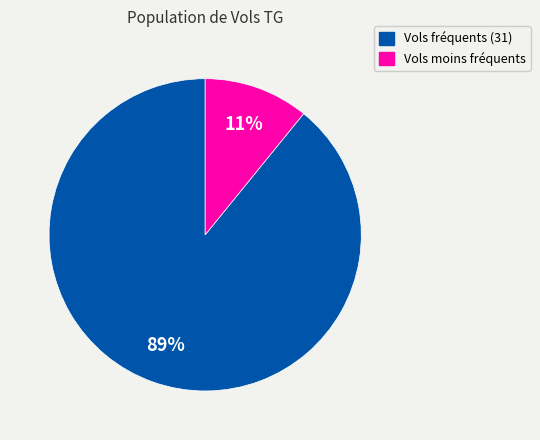

Does any single category account for the majority?

Yes